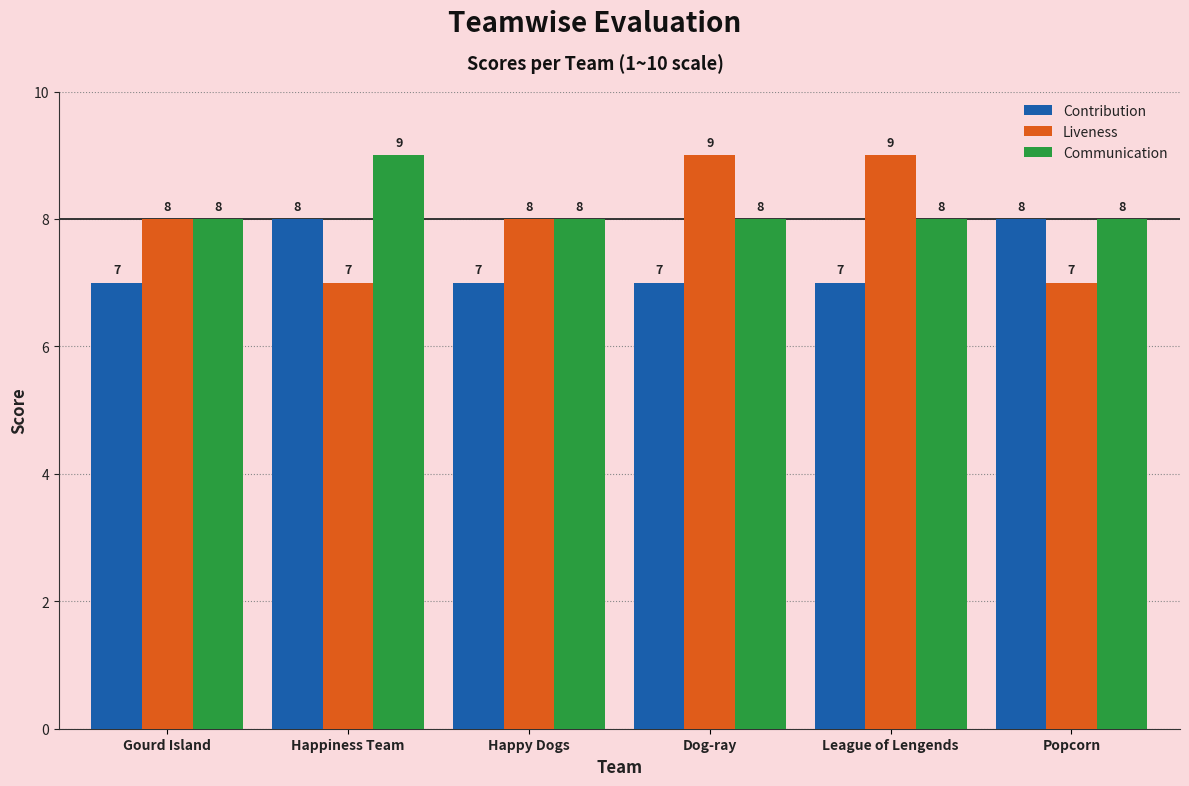

Between Happiness Team and Popcorn, which series saw the biggest shift?

Communication